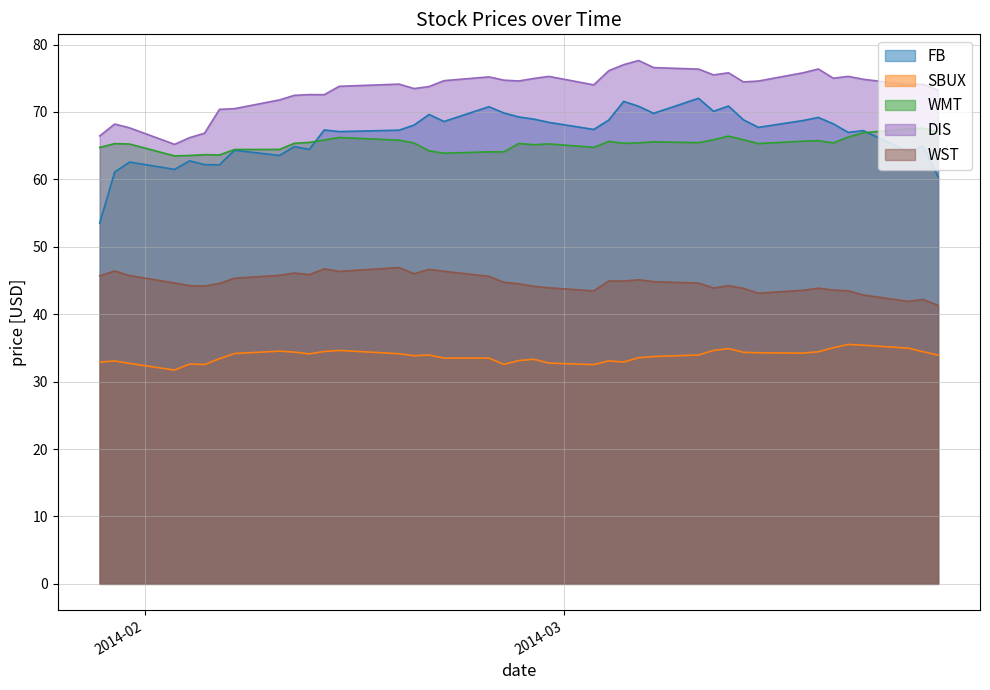

Where does the WMT series first go above 65?

2014-01-30